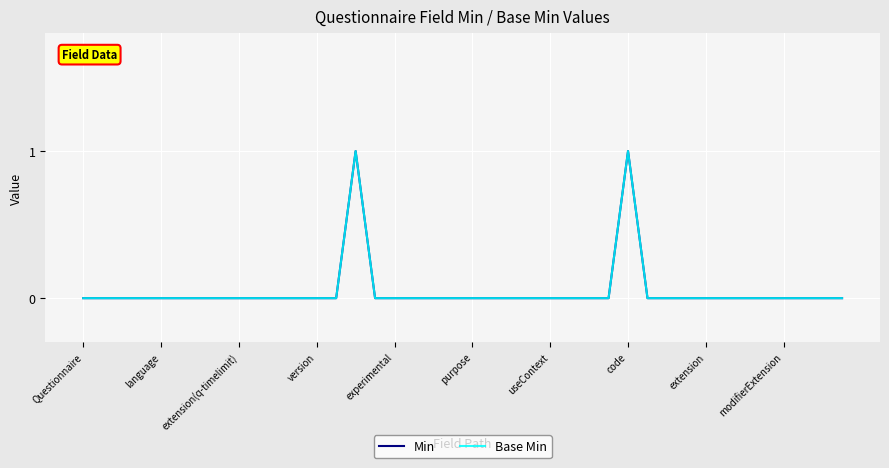

At which category is the sum across all series the highest?

14